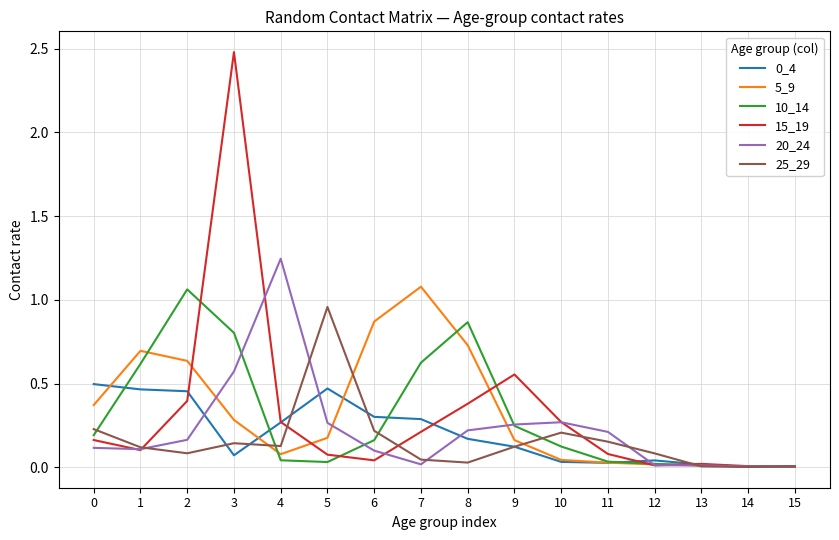

The 5_9 series shows 1.6 at 6. True or false?

False